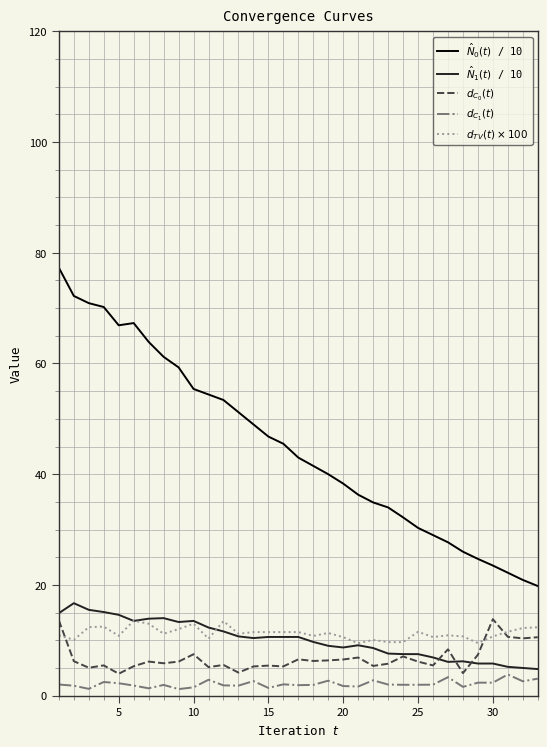

How many lines are shown in the chart?

5